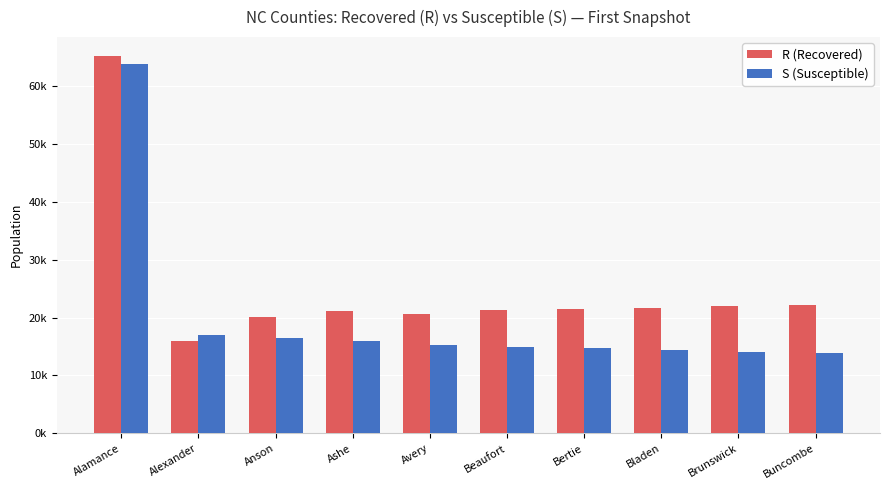

Between Anson and Ashe, which series saw the biggest shift?

R (Recovered)